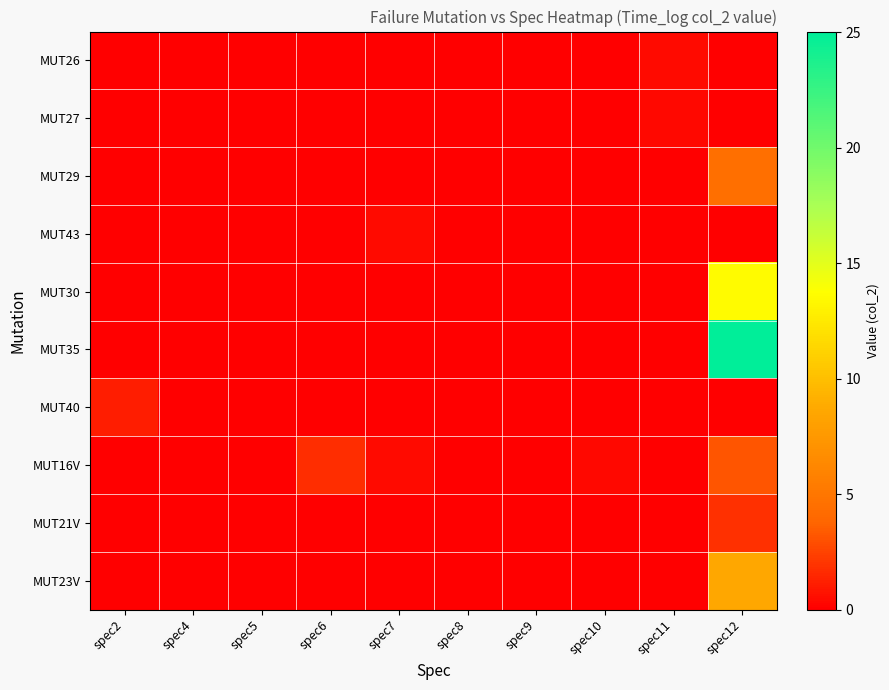

Reading right to left, transcribe all the data shown in this chart.

MUT26: spec12=0.0	spec11=0.4	spec10=0.0	spec9=0.0	spec8=0.0	spec7=0.0	spec6=0.0	spec5=0.0	spec4=0.0	spec2=0.0
MUT27: spec12=0.0	spec11=0.3	spec10=0.0	spec9=0.0	spec8=0.0	spec7=0.0	spec6=0.0	spec5=0.0	spec4=0.0	spec2=0.0
MUT29: spec12=4.5	spec11=0.0	spec10=0.0	spec9=0.0	spec8=0.0	spec7=0.0	spec6=0.0	spec5=0.0	spec4=0.0	spec2=0.0
MUT43: spec12=0.0	spec11=0.0	spec10=0.0	spec9=0.0	spec8=0.0	spec7=0.4	spec6=0.0	spec5=0.0	spec4=0.0	spec2=0.0
MUT30: spec12=13.6	spec11=0.0	spec10=0.0	spec9=0.0	spec8=0.0	spec7=0.0	spec6=0.0	spec5=0.0	spec4=0.0	spec2=0.0
MUT35: spec12=25.0	spec11=0.0	spec10=0.0	spec9=0.0	spec8=0.0	spec7=0.0	spec6=0.0	spec5=0.0	spec4=0.0	spec2=0.0
MUT40: spec12=0.0	spec11=0.0	spec10=0.0	spec9=0.0	spec8=0.0	spec7=0.0	spec6=0.0	spec5=0.0	spec4=0.0	spec2=1.1
MUT16V: spec12=3.2	spec11=0.0	spec10=0.3	spec9=0.0	spec8=0.0	spec7=0.4	spec6=1.7	spec5=0.0	spec4=0.0	spec2=0.0
MUT21V: spec12=1.8	spec11=0.0	spec10=0.0	spec9=0.0	spec8=0.0	spec7=0.0	spec6=0.0	spec5=0.0	spec4=0.0	spec2=0.0
MUT23V: spec12=8.6	spec11=0.0	spec10=0.0	spec9=0.0	spec8=0.0	spec7=0.0	spec6=0.0	spec5=0.0	spec4=0.0	spec2=0.0